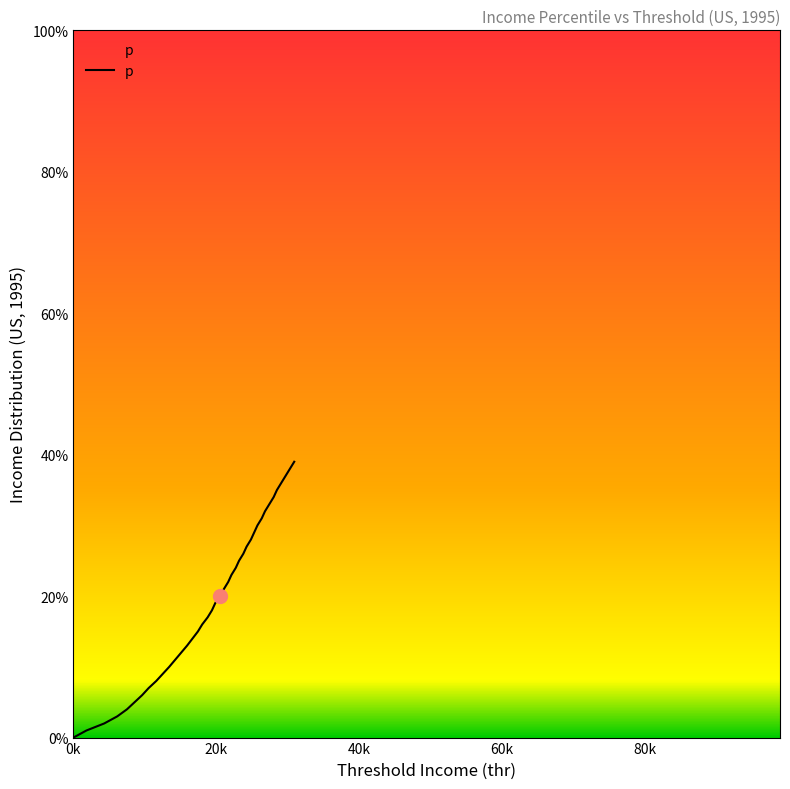

Does the chart have visible grid lines?

No